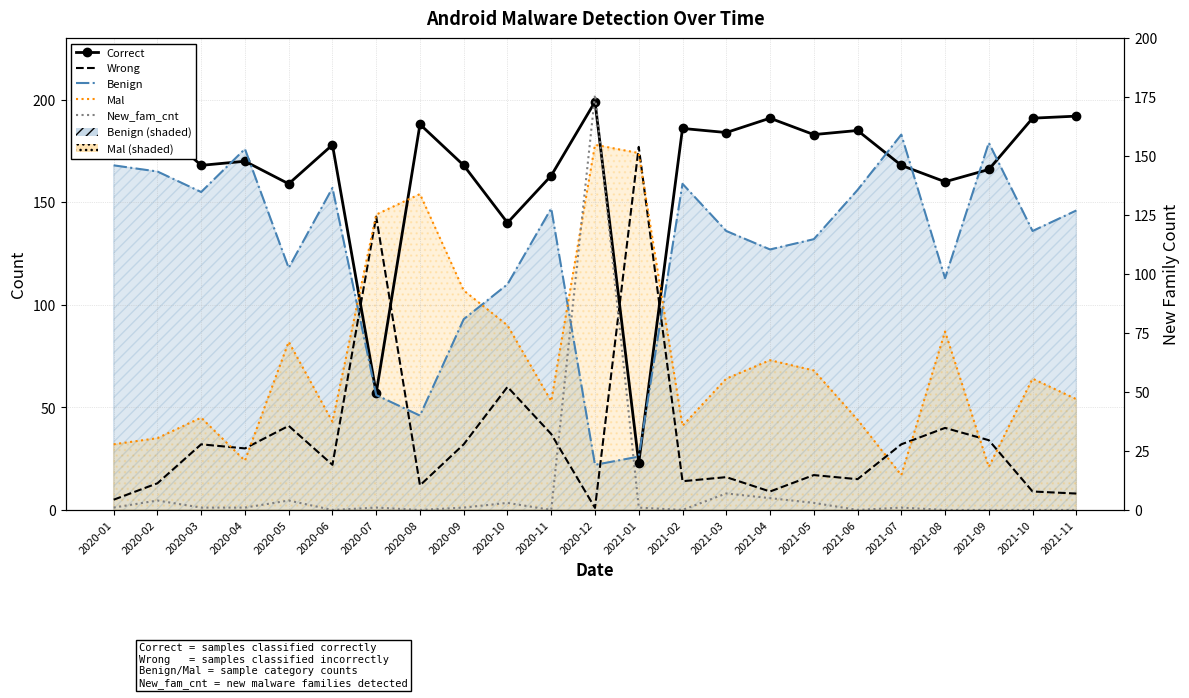

After their last crossing, which series has the higher values: Mal or Benign?

Benign